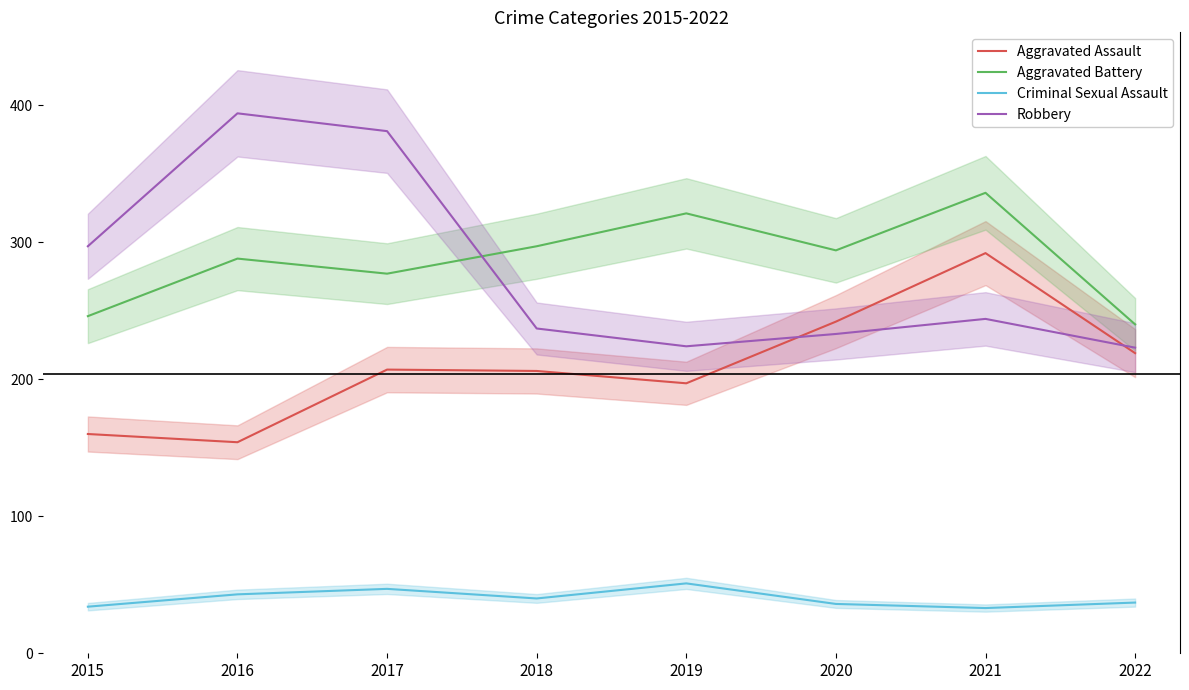

Rank the categories by Robbery value from highest to lowest.

2016, 2017, 2015, 2021, 2018, 2020, 2019, 2022